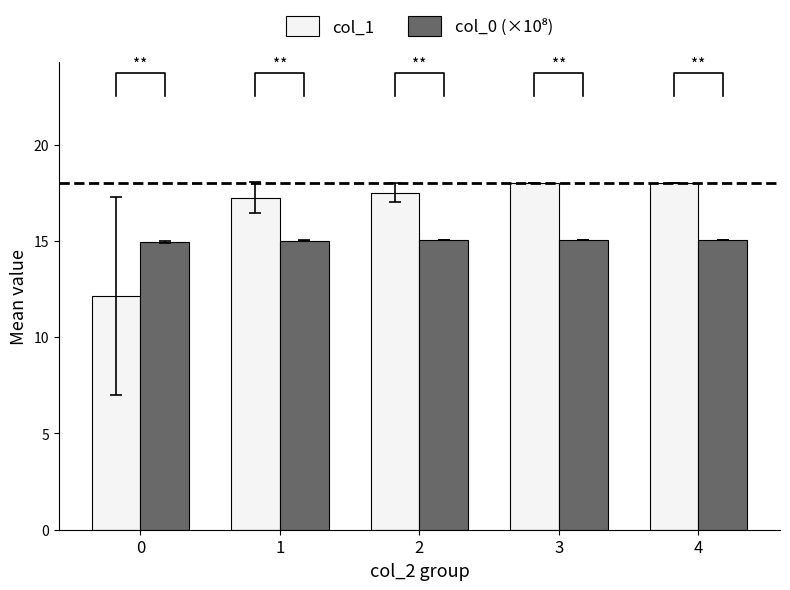

Which has a higher value, 4 or 1?

4